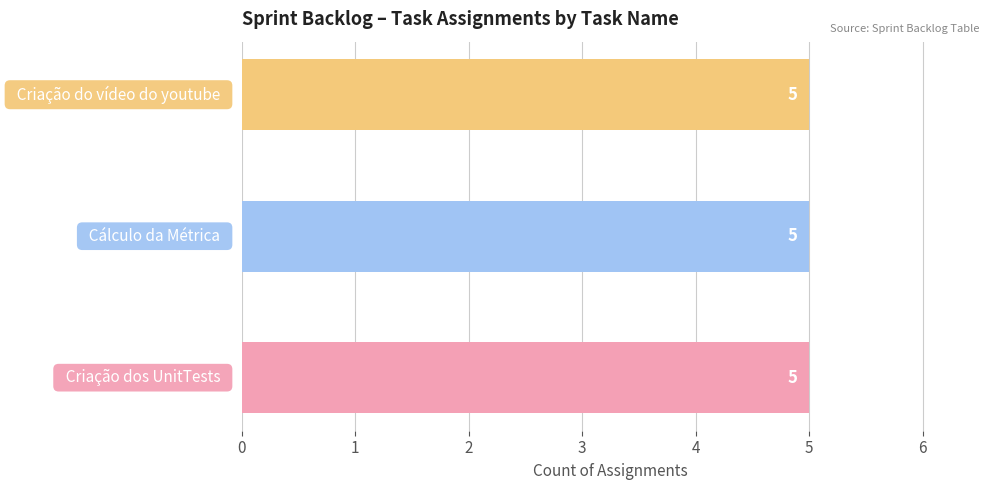

Approximately how many times larger is the value at Cálculo da Métrica (4) compared to Cálculo da Métrica (5)?

1.0